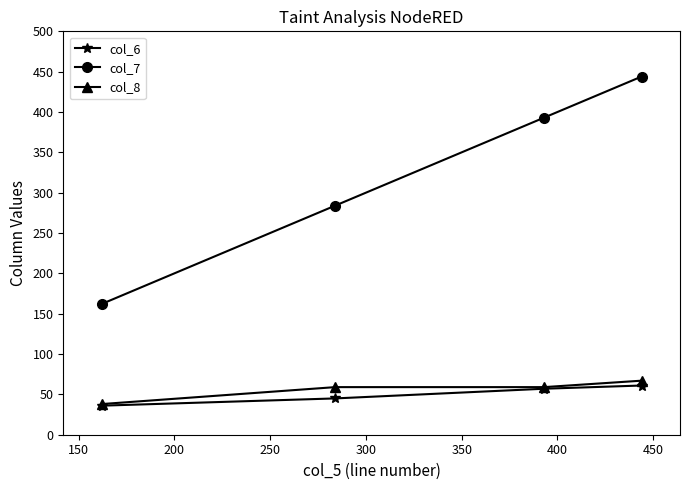

True or false: col_7 and col_6 intersect in this chart.

False